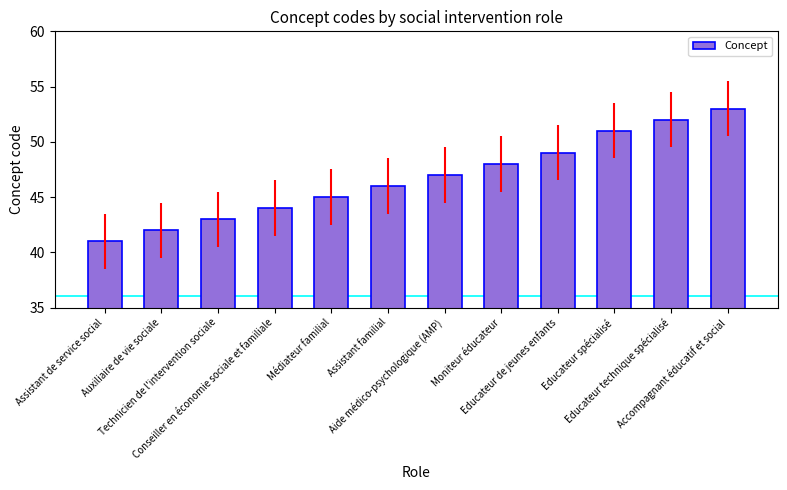

What is the difference between the maximum and minimum values?

12